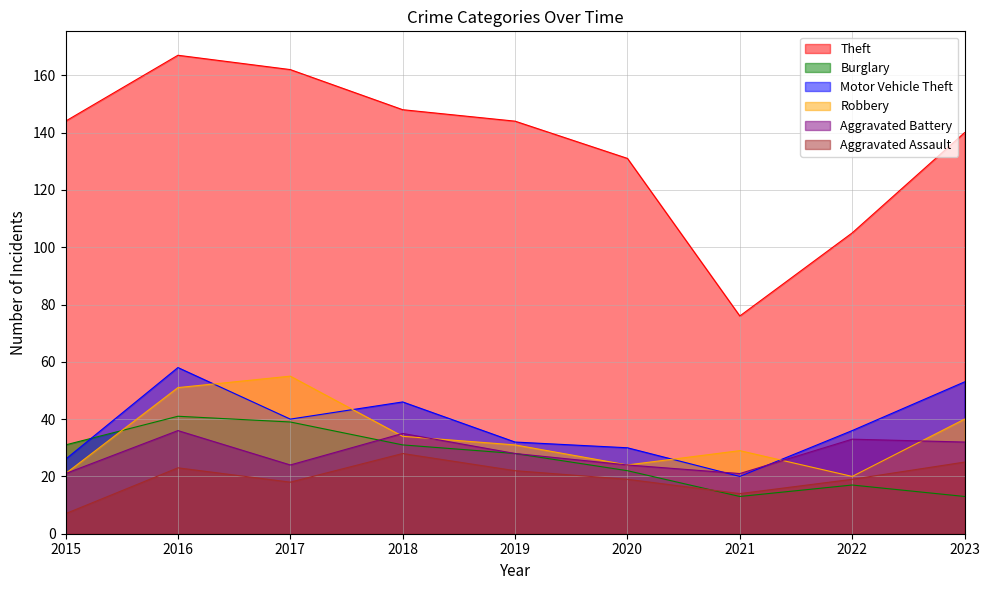

Where does the Theft series first go above 144?

2016